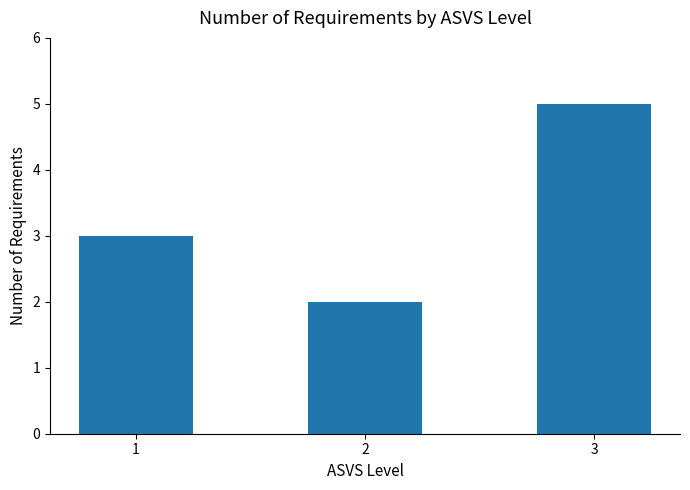

What is the change in value from 2 to 3?

+3